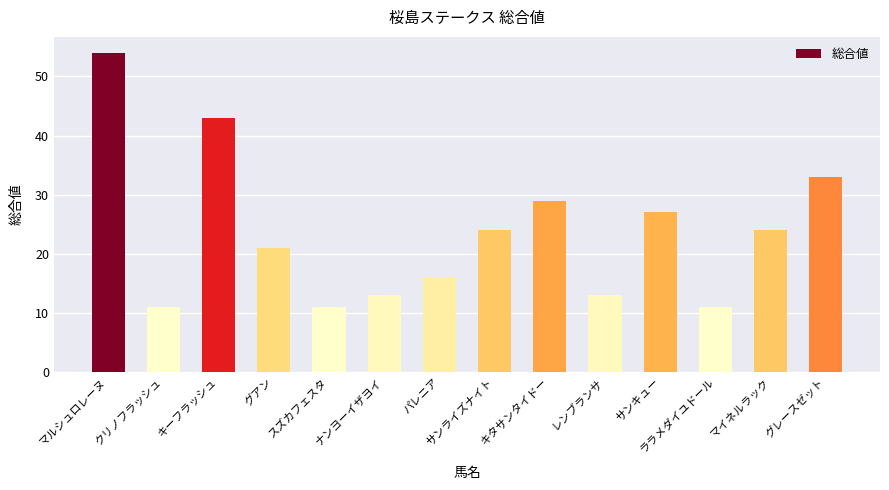

How many bars are there in total?

14